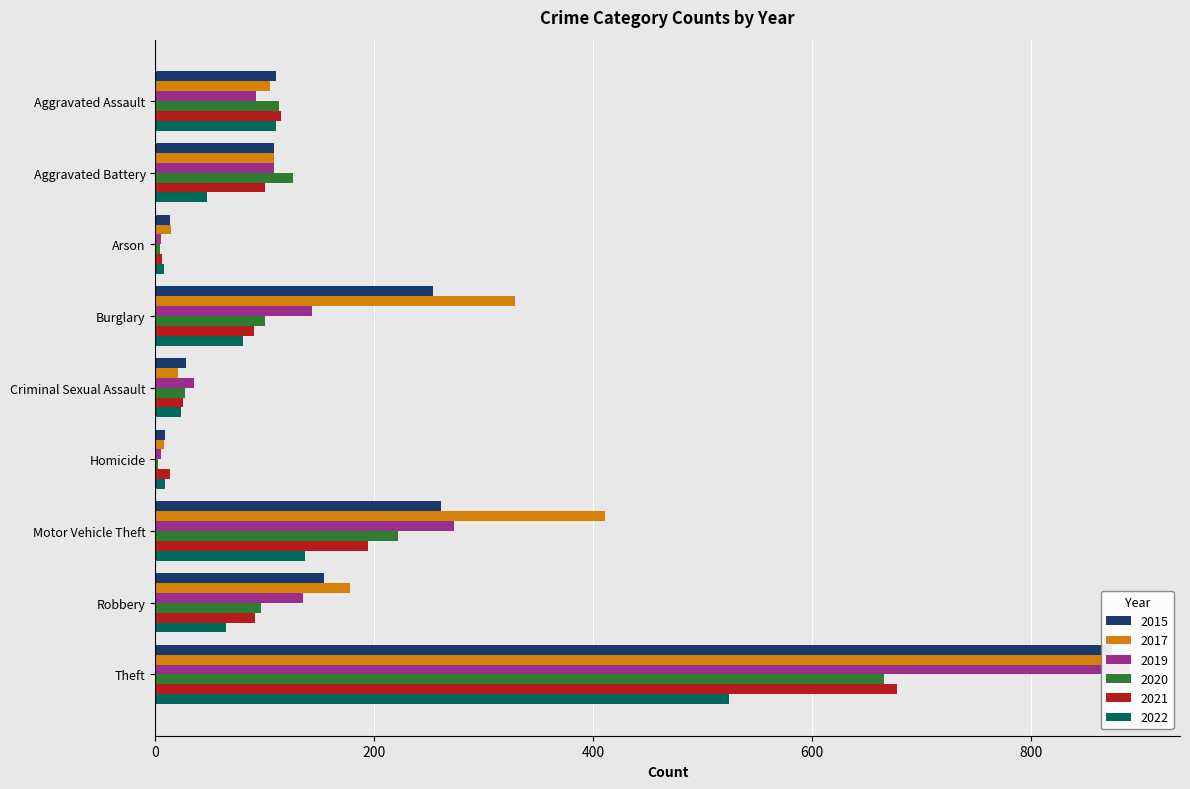

Which has a higher value, Homicide or Motor Vehicle Theft?

Motor Vehicle Theft